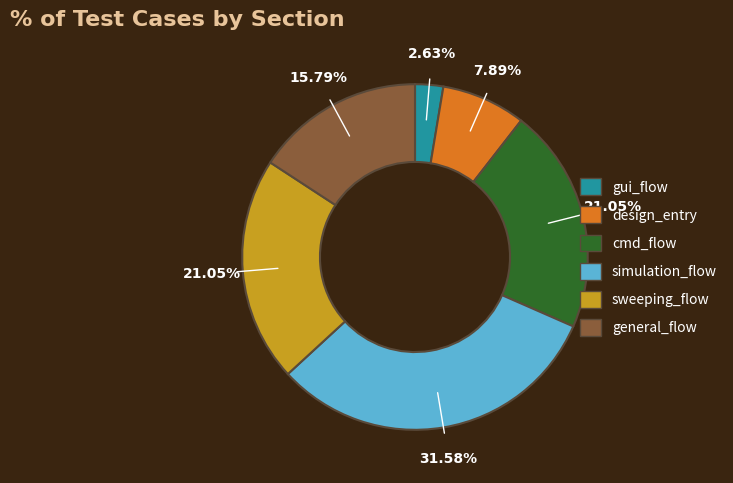

To the nearest percent, what is the combined percentage of gui_flow and general_flow?

18%